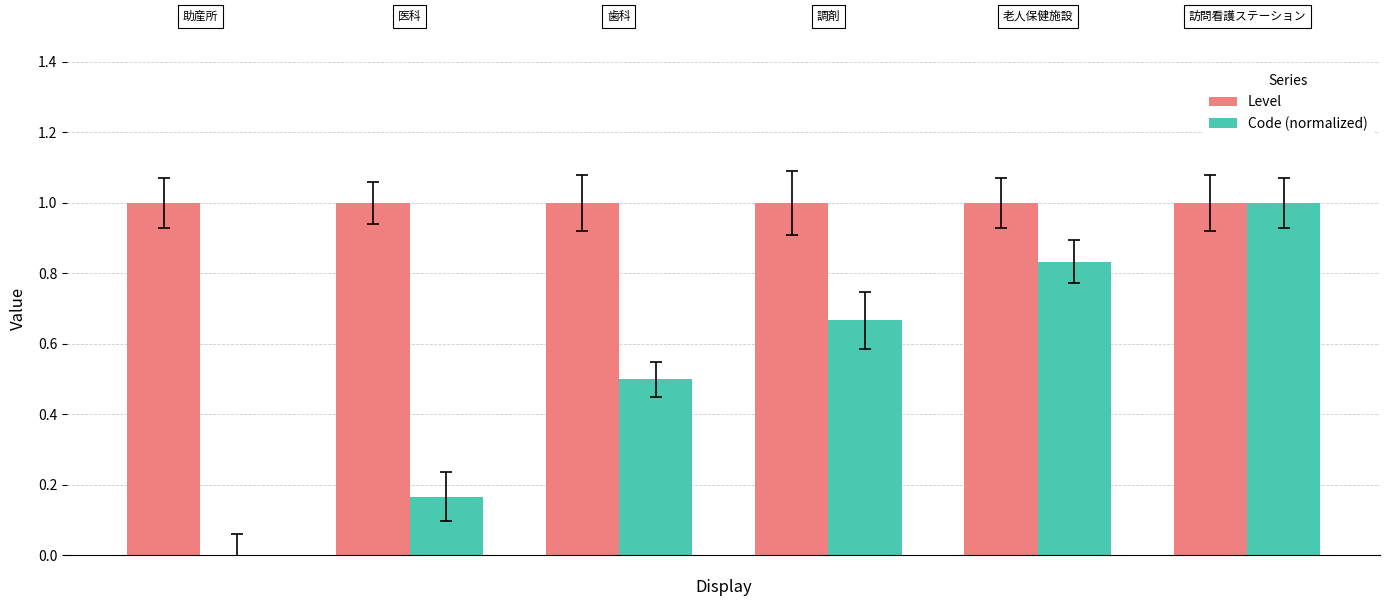

Which series has the largest total across all categories?

Level